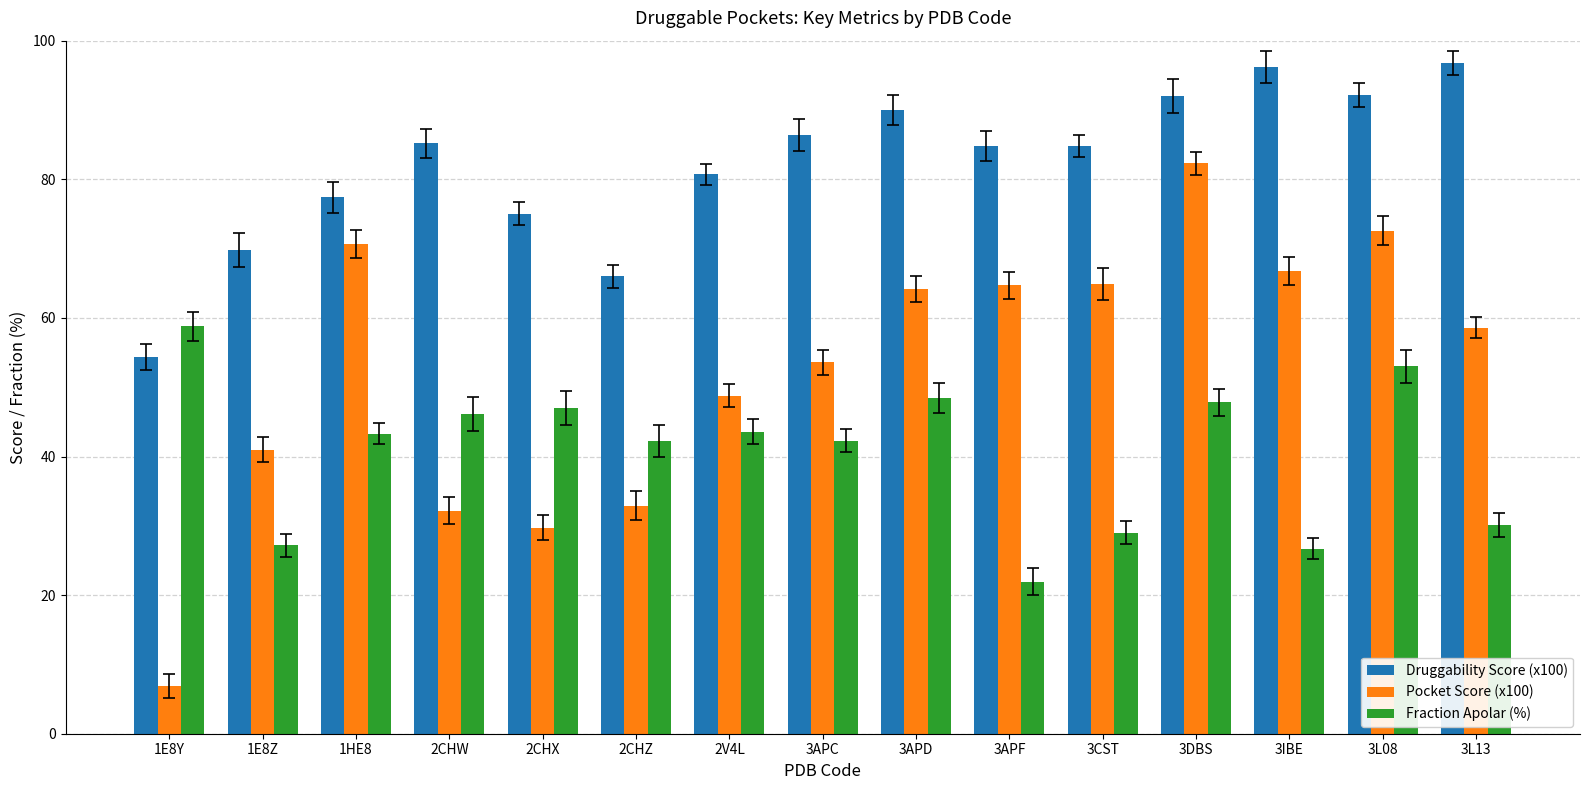

Is the value of Fraction Apolar (%) at 3L13 greater than the value of Pocket Score (x100) at 1HE8?

No